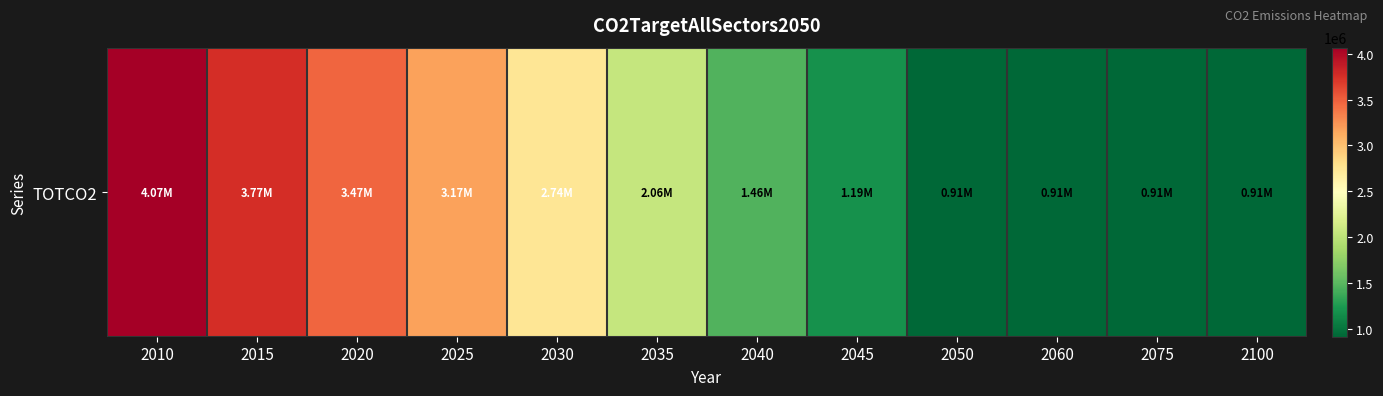

What is the greatest value displayed?

4065597.2